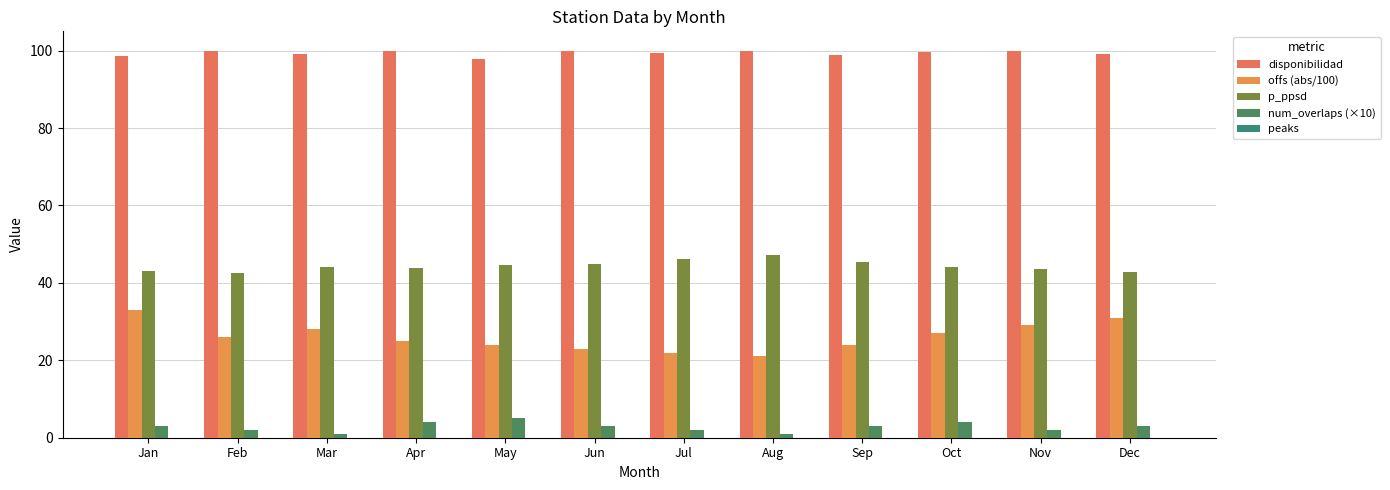

True or false: offs (abs/100) has a value of 31.0 at Dec.

True